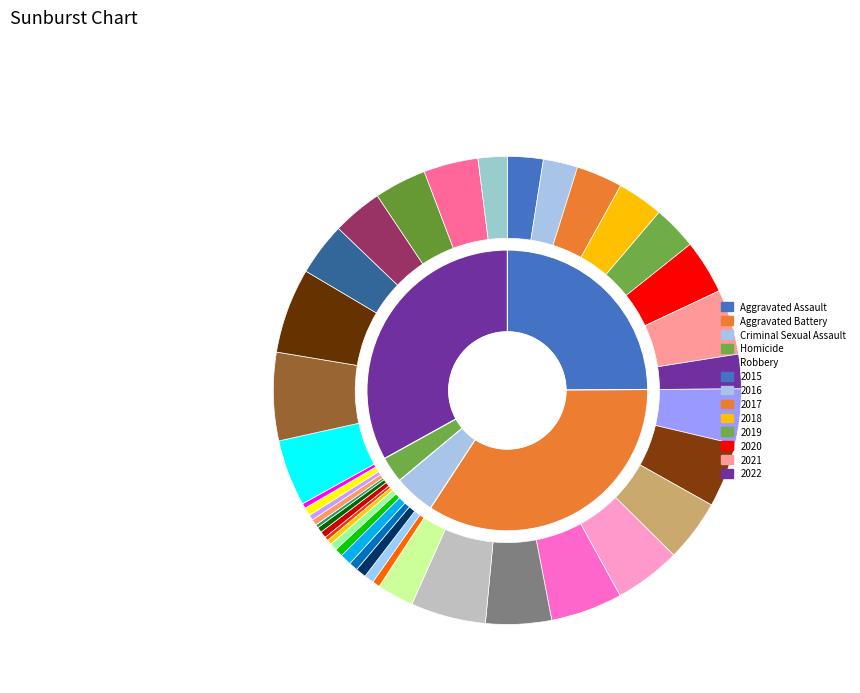

Which slice is the smallest?

2018